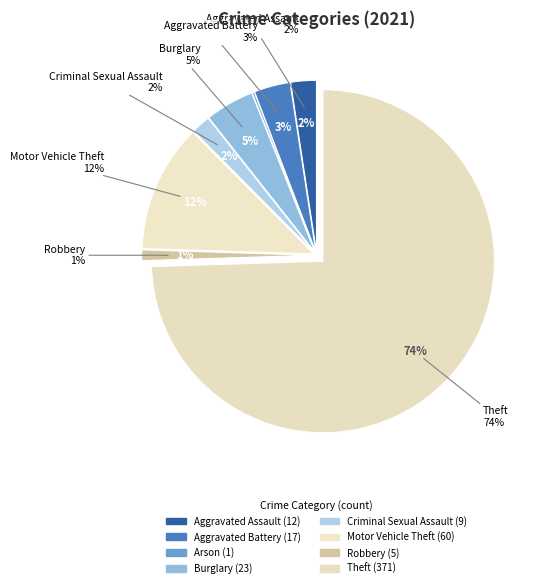

Do Theft and Motor Vehicle Theft together represent more than half of the pie?

Yes